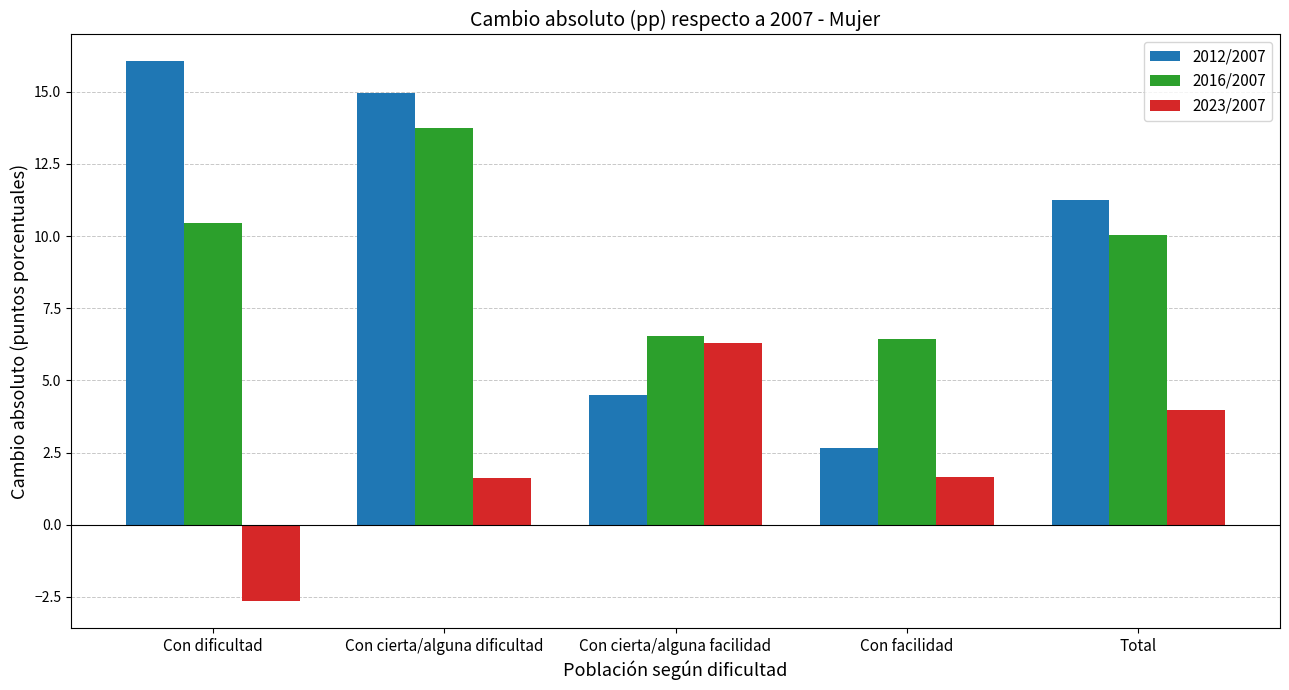

At how many categories does at least one series exceed 3?

5